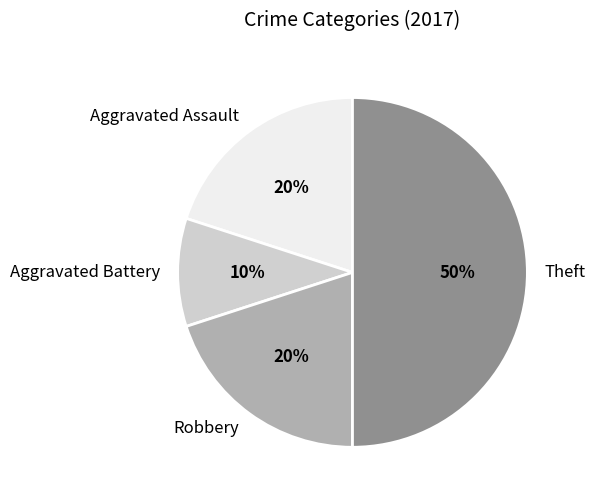

Which slice is the largest?

Theft